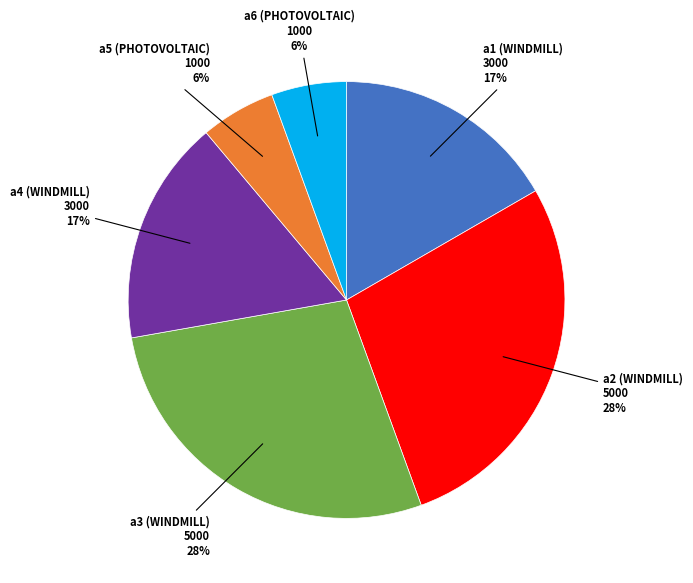

To the nearest percent, what is the difference between the largest and smallest slice percentages?

22%